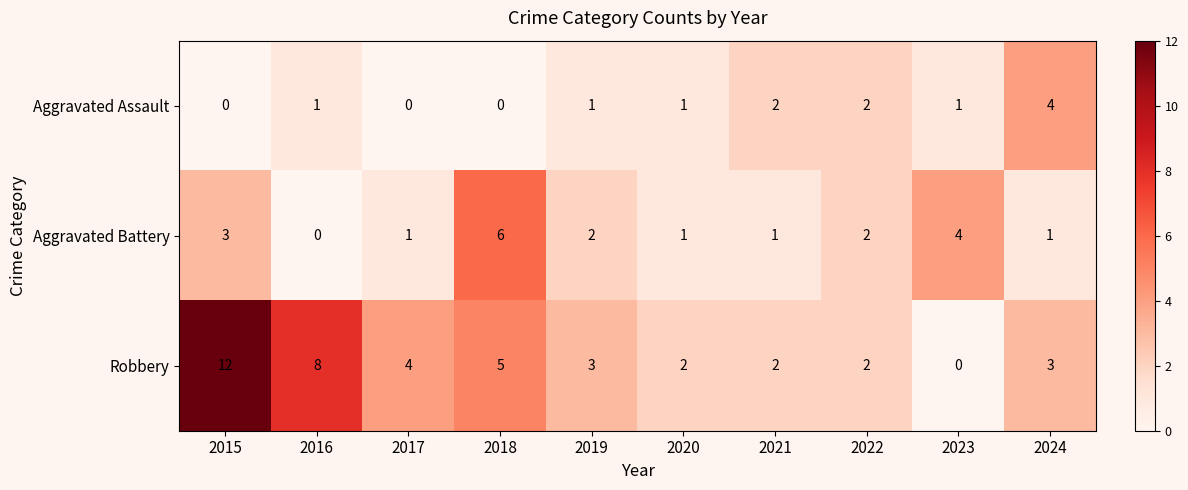

Reading left to right, transcribe all the data shown in this chart.

Aggravated Assault: 2015=0	2016=1	2017=0	2018=0	2019=1	2020=1	2021=2	2022=2	2023=1	2024=4
Aggravated Battery: 2015=3	2016=0	2017=1	2018=6	2019=2	2020=1	2021=1	2022=2	2023=4	2024=1
Robbery: 2015=12	2016=8	2017=4	2018=5	2019=3	2020=2	2021=2	2022=2	2023=0	2024=3